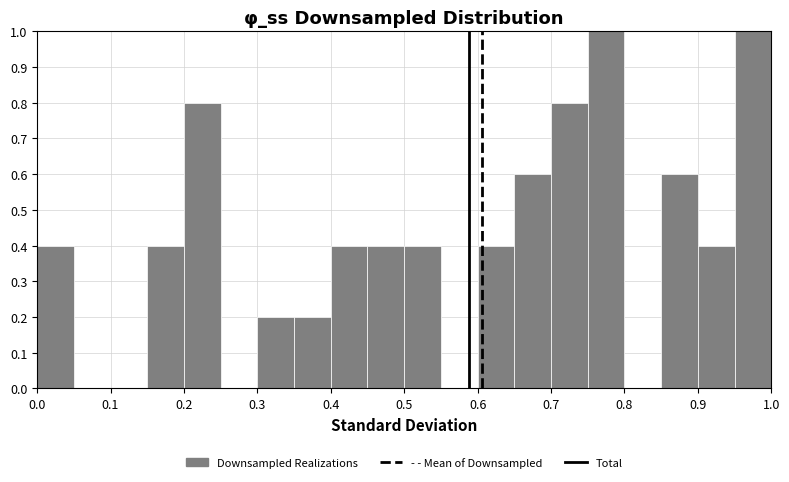

Reading left to right, transcribe this chart: for each bar, give the range it covers on the x-axis and its height. The values are not printed on the chart, so give them approximately, as read against the axis.

0.00 to 0.05: 0.4
0.05 to 0.10: 0
0.10 to 0.15: 0
0.15 to 0.20: 0.4
0.20 to 0.25: 0.8
0.25 to 0.30: 0
0.30 to 0.35: 0.2
0.35 to 0.40: 0.2
0.40 to 0.45: 0.4
0.45 to 0.50: 0.4
0.50 to 0.55: 0.4
0.55 to 0.60: 0
0.60 to 0.65: 0.4
0.65 to 0.70: 0.6
0.70 to 0.75: 0.8
0.75 to 0.80: 1.0
0.80 to 0.85: 0
0.85 to 0.90: 0.6
0.90 to 0.95: 0.4
0.95 to 1.00: 1.0